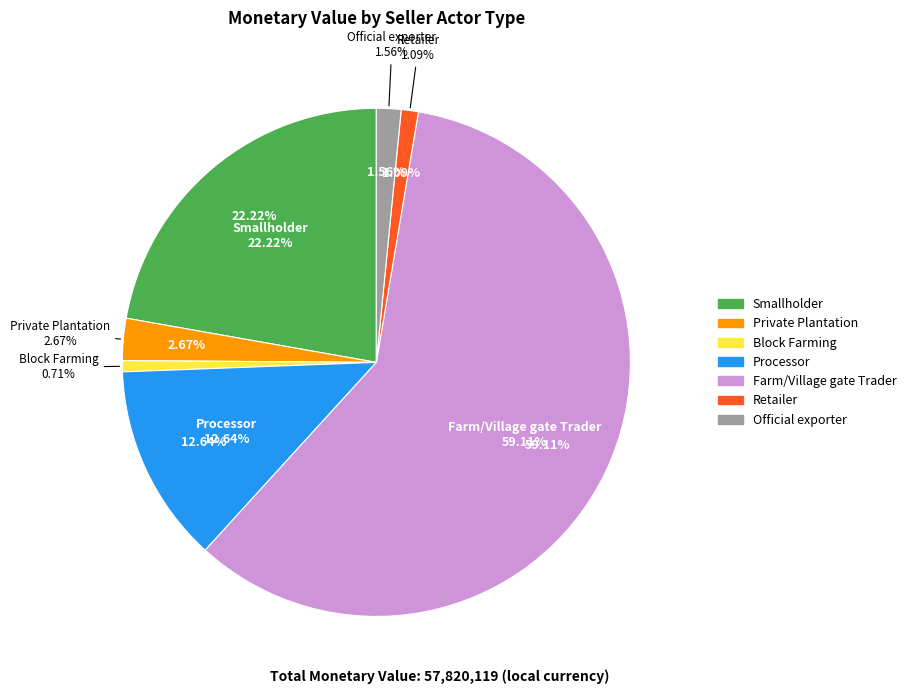

How many slices are in this pie chart?

7